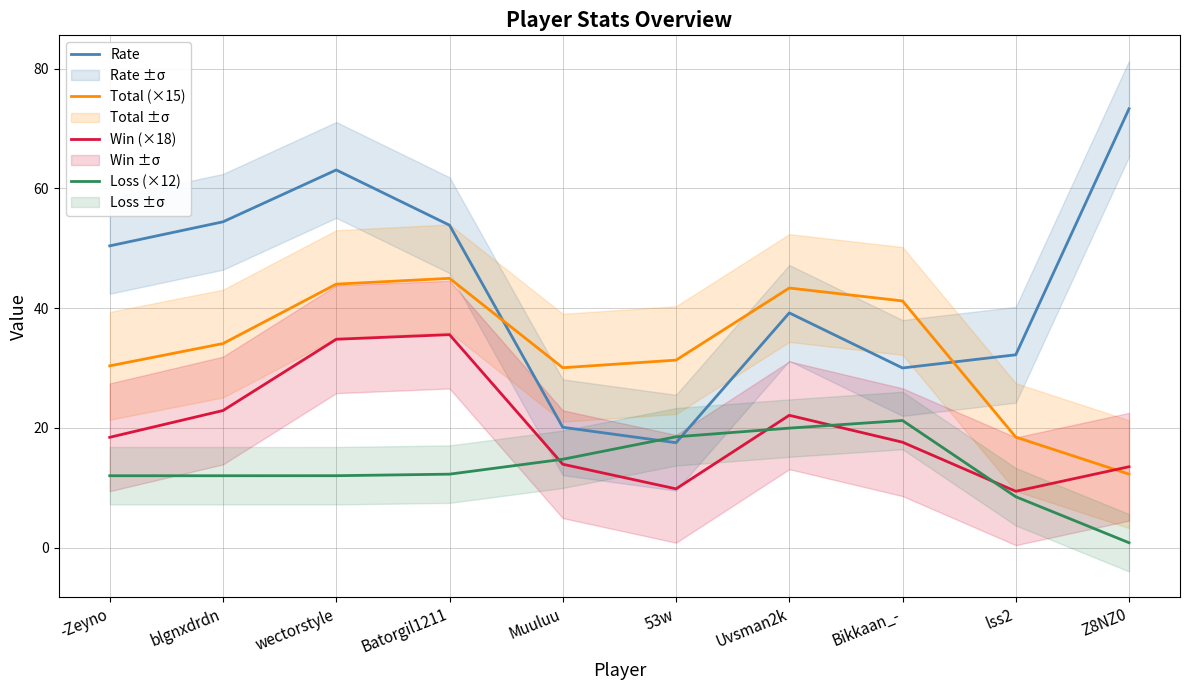

Reading right to left, list all the values displayed in this chart.

Rate: 73.3	32.2	30.0	39.2	17.5	20.1	53.8	63.1	54.4	50.4
Total (×15): 12.3	18.5	41.2	43.4	31.3	30.0	45.0	44.0	34.1	30.3
Win (×18): 13.5	9.4	17.6	22.1	9.8	13.9	35.6	34.8	22.9	18.4
Loss (×12): 0.8	8.5	21.2	20.0	18.5	14.8	12.3	12.0	12.0	12.0